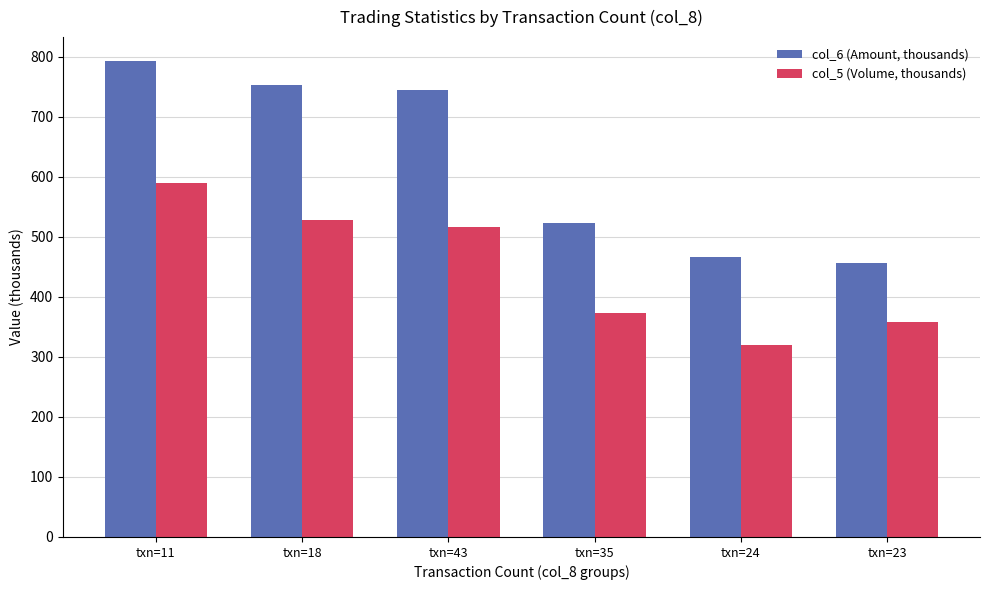

What is the minimum value shown in the chart?

320.0